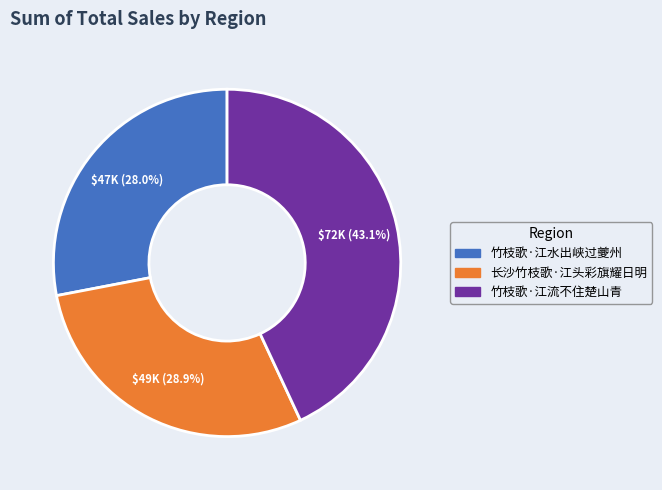

Between 长沙竹枝歌·江头彩旗耀日明 and 竹枝歌·江水出峡过夔州, which is larger?

长沙竹枝歌·江头彩旗耀日明